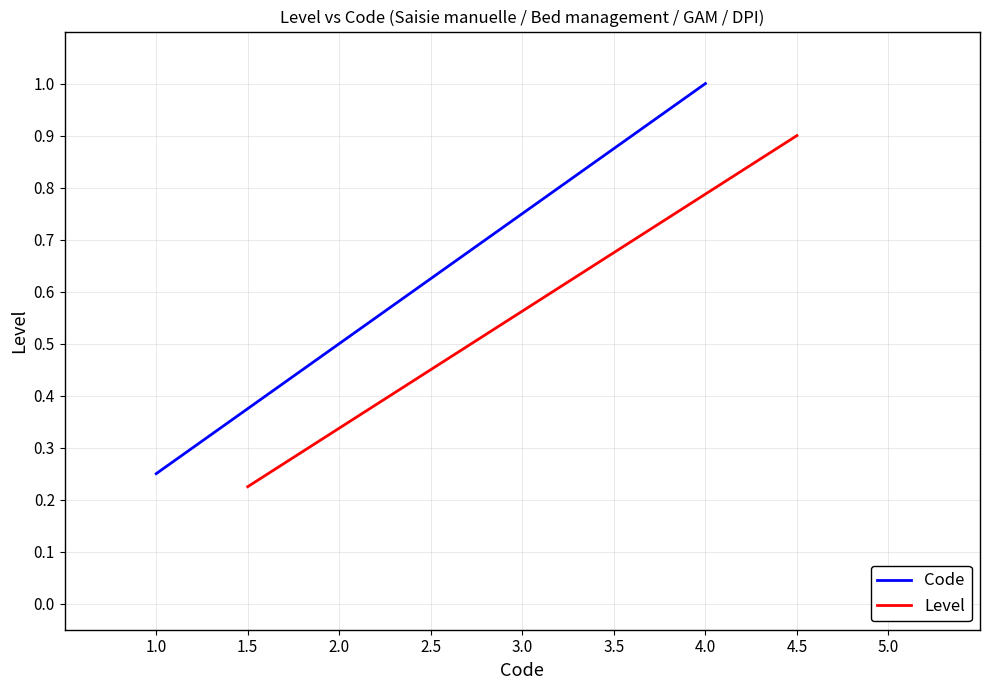

At which label does Code reach its minimum?

1.0